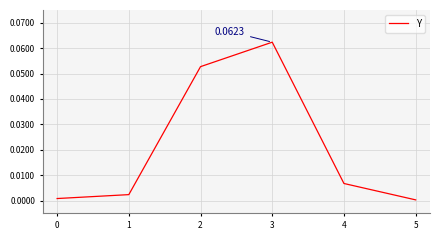

At which category does the data reach its first local peak?

3